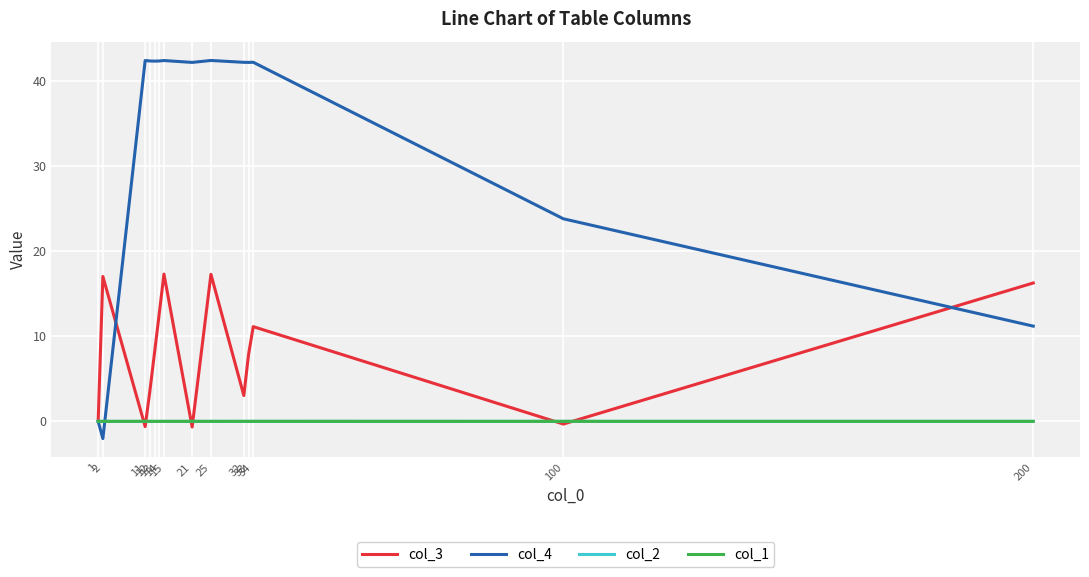

Which series has the largest total across all categories?

col_4